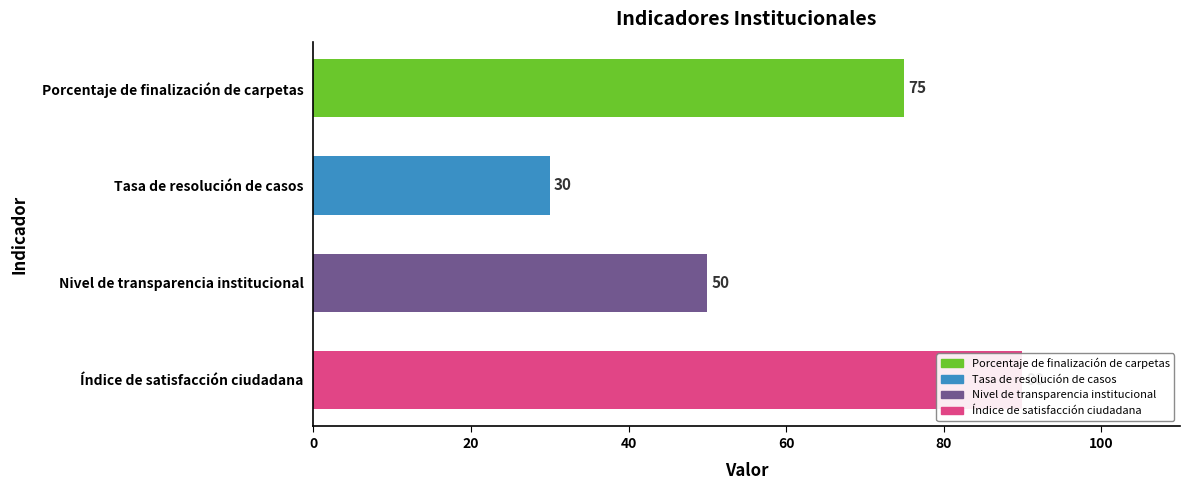

What is the sum of all values?

245